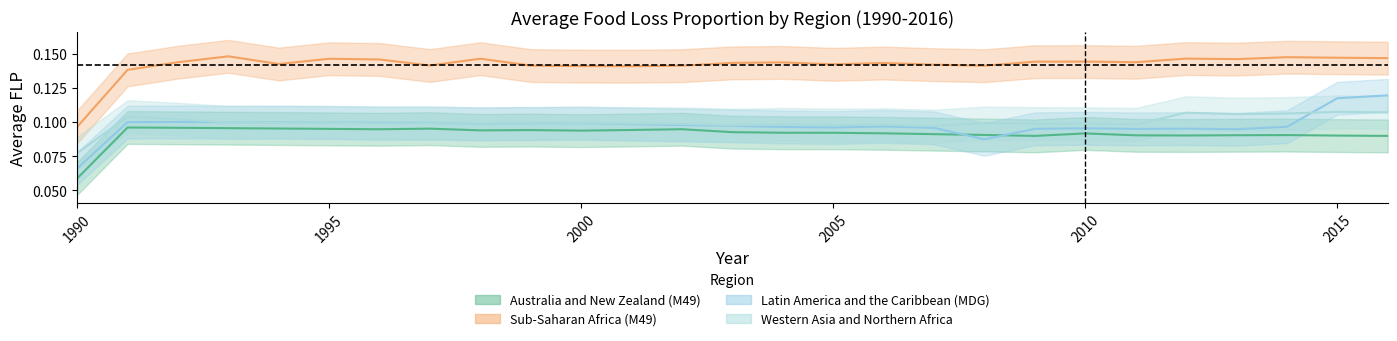

At how many categories does at least one series exceed 0?

27